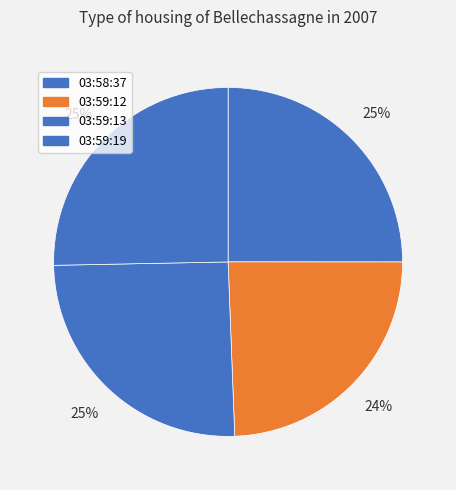

Rank the categories by value from lowest to highest.

03:59:12, 03:58:37, 03:59:13, 03:59:19